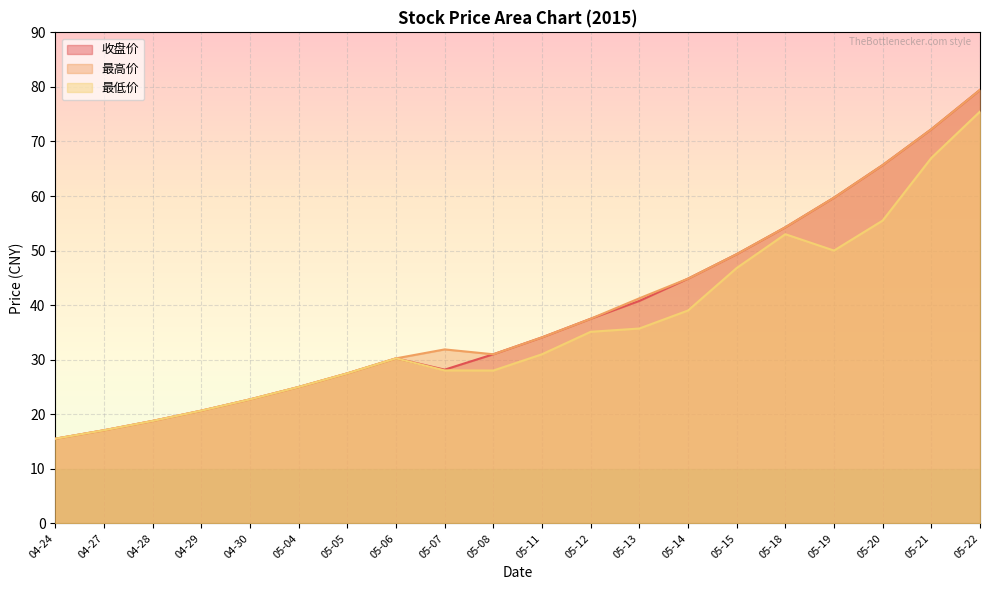

At which label does 最低价 first exceed 30?

05-06